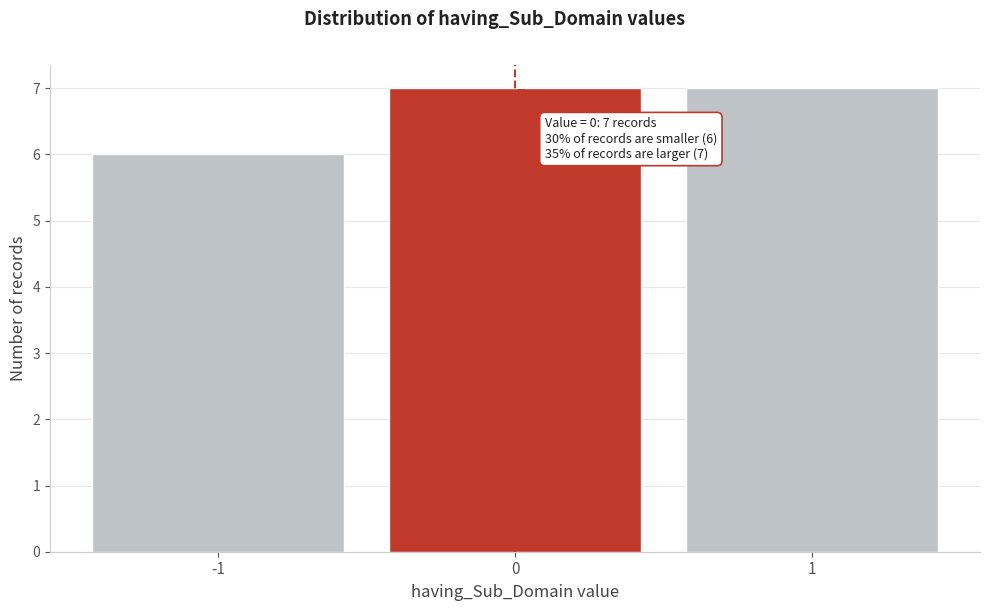

Reading right to left, transcribe all the data shown in this chart.

1=7	0=7	-1=6